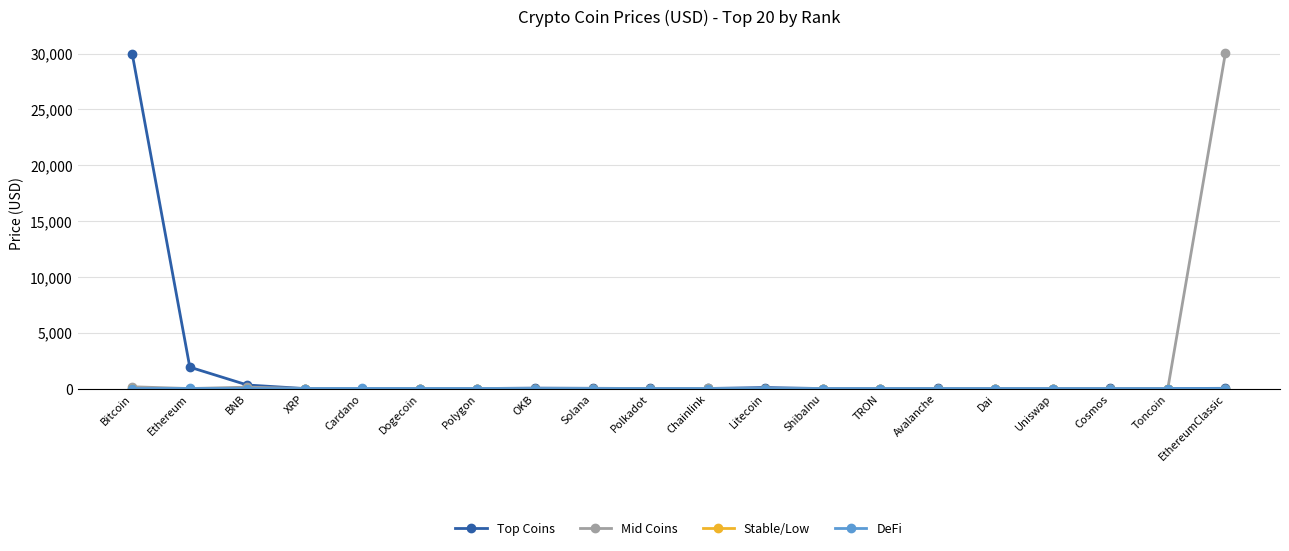

What is the label of the 12th point from the right?

Solana